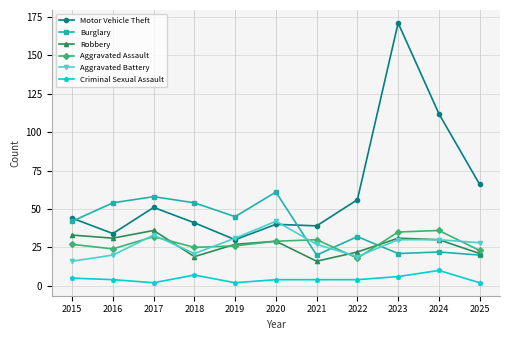

What is the sum of the Criminal Sexual Assault values at 2016 and 2018?

11